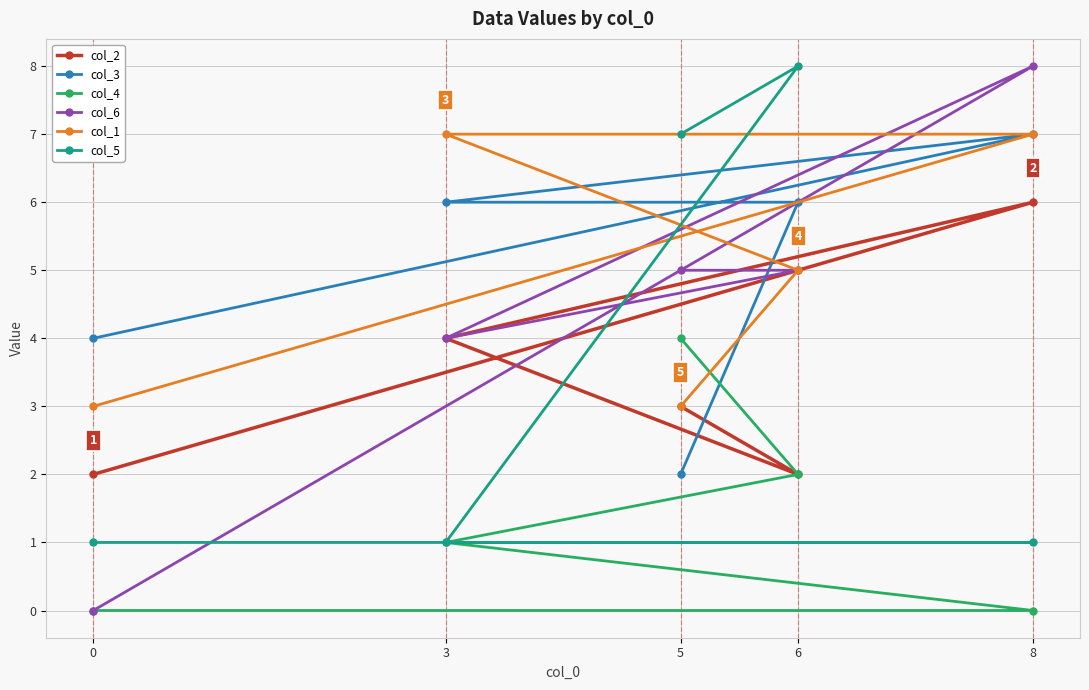

True or false: col_1 has a value of 4 at 5.

False